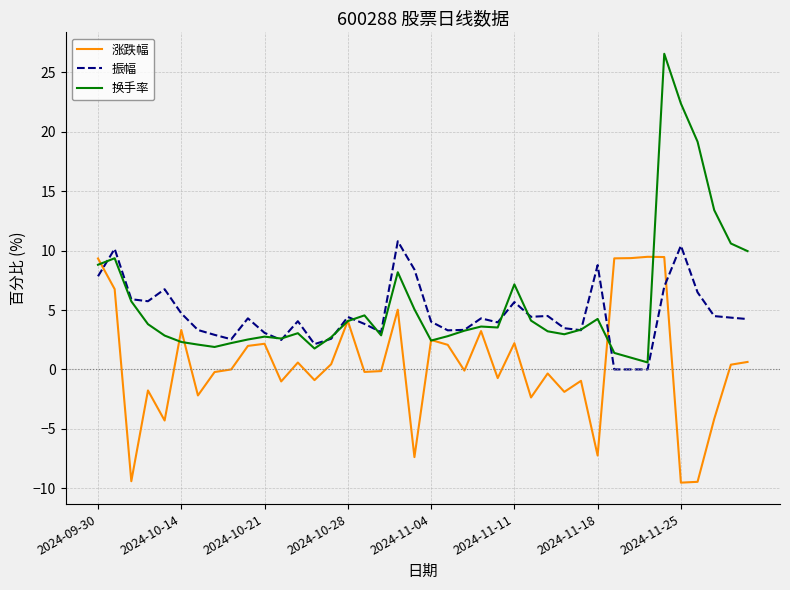

What is the smallest value displayed?

-9.5